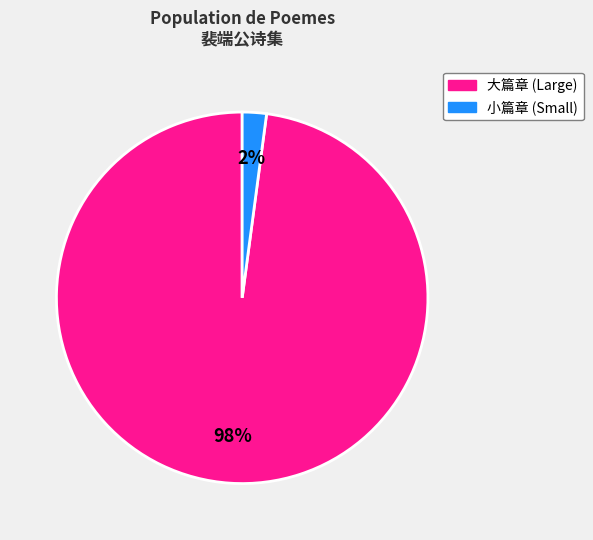

To the nearest percent, what is the difference between the largest and smallest slice percentages?

96%